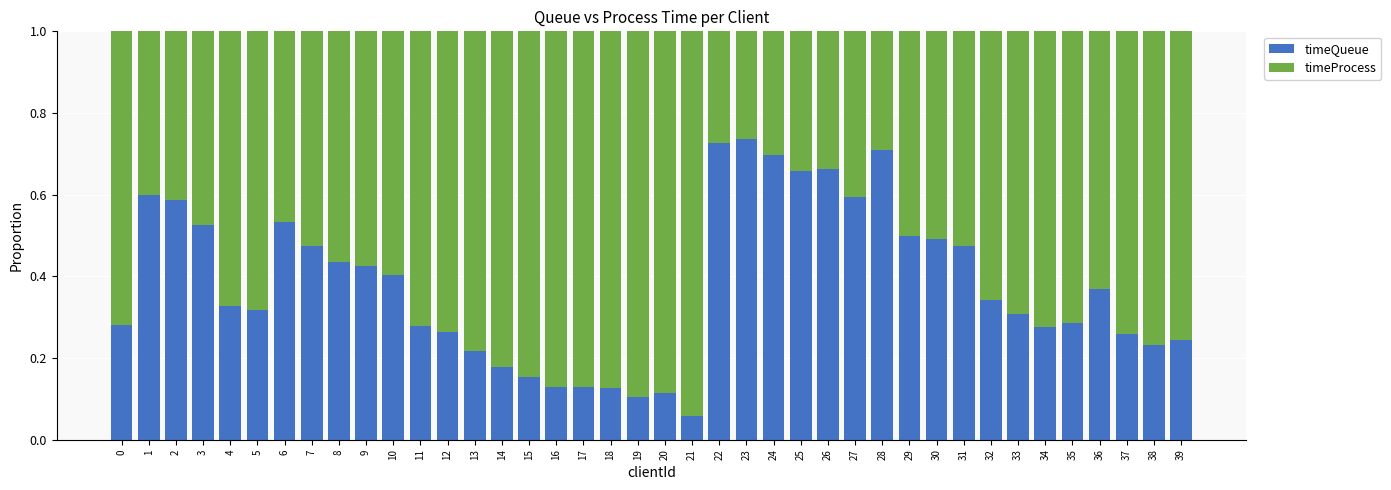

What is the sum of the timeQueue values at 2 and 30?

1.1